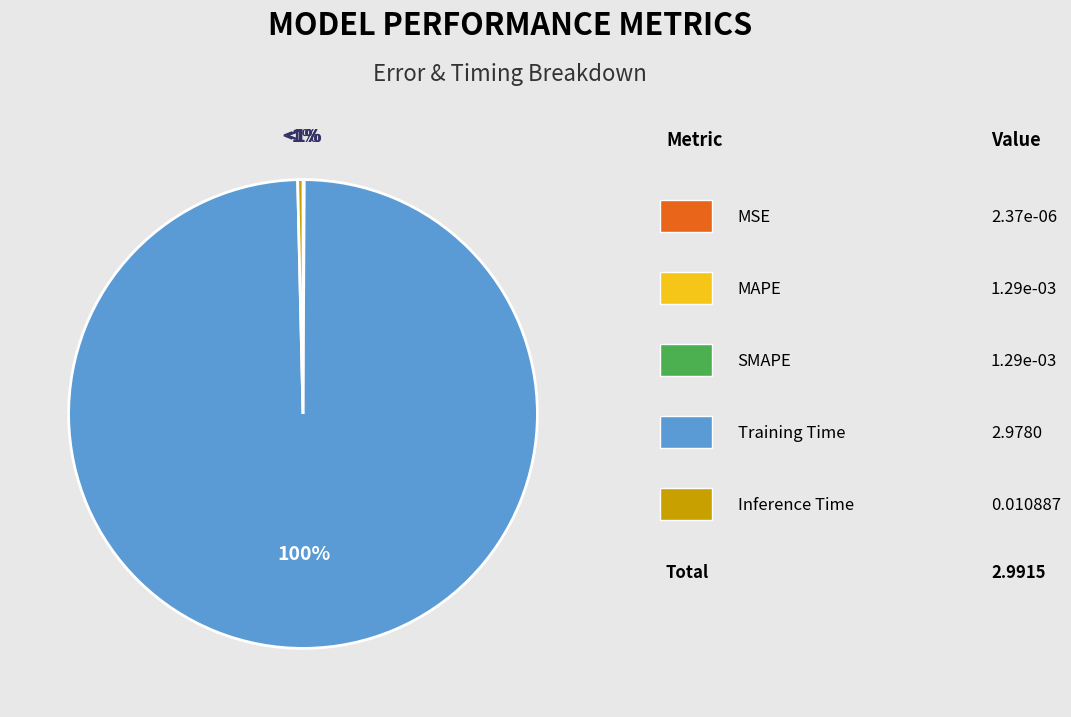

Rank the categories by value from lowest to highest.

MSE, SMAPE, MAPE, Inference Time, Training Time